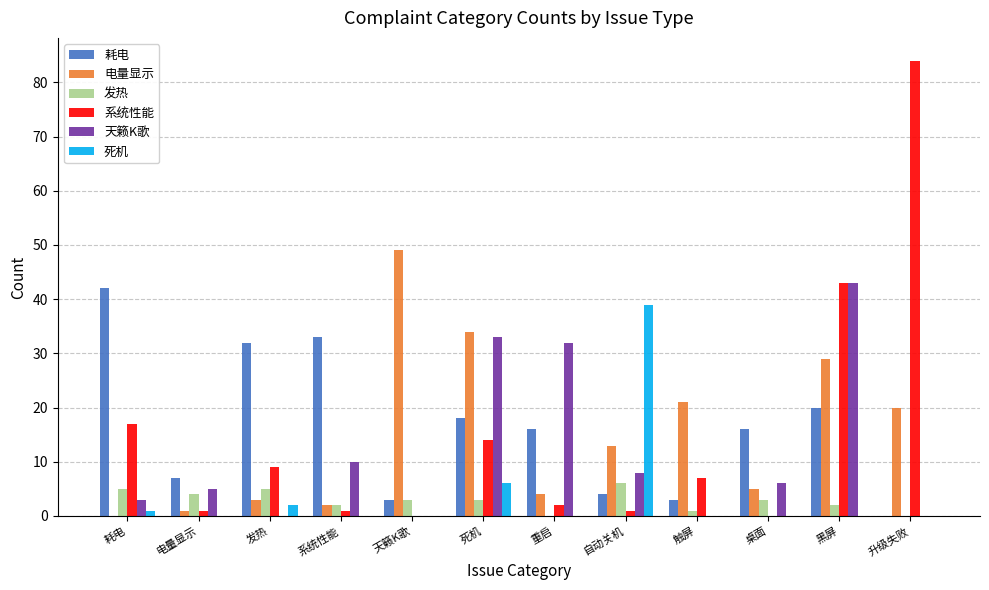

Is it true that 死机 equals 23 at 升级失败?

False